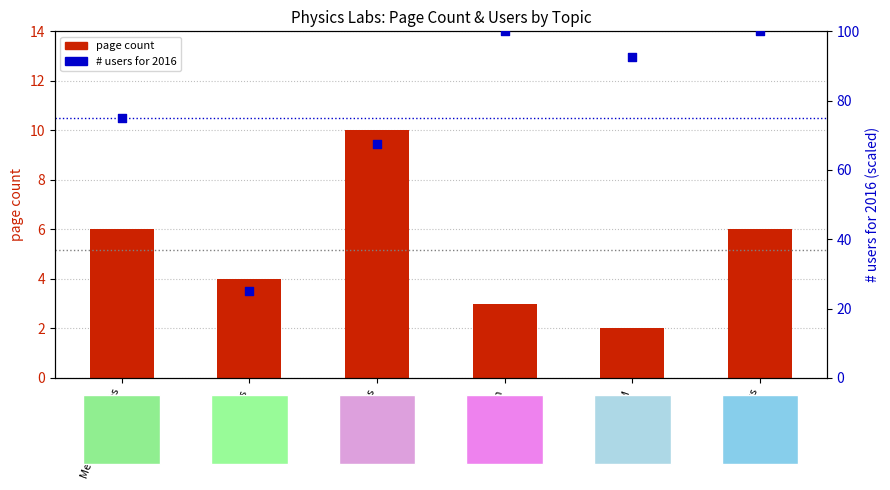

What are all the series names shown in the legend?

page count, # users for 2016